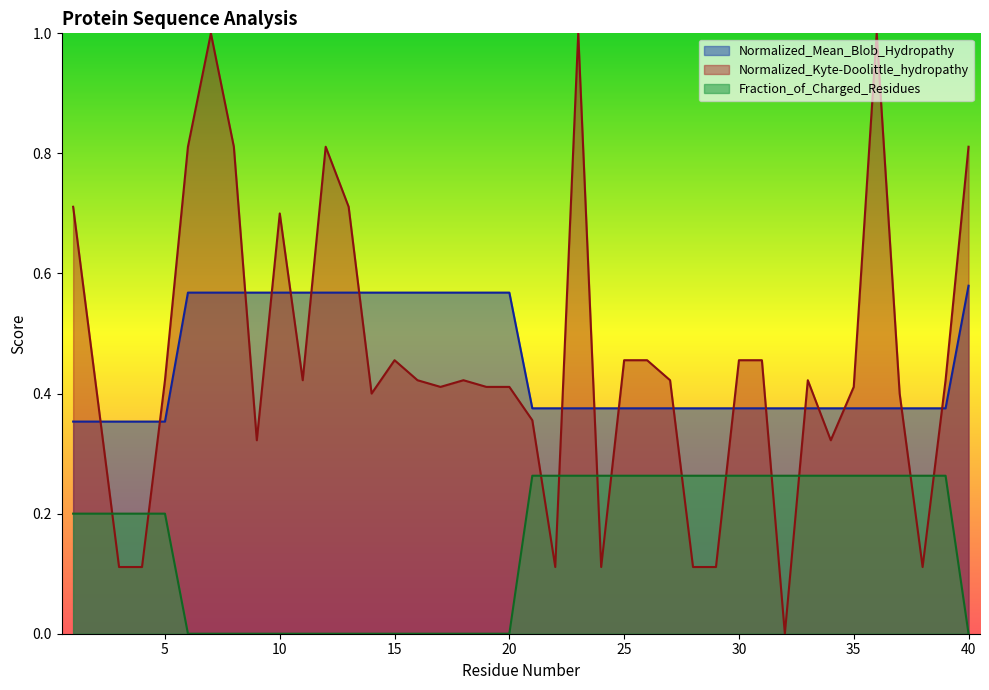

True or false: Fraction_of_Charged_Residues and Normalized_Mean_Blob_Hydropathy cross at least once.

False